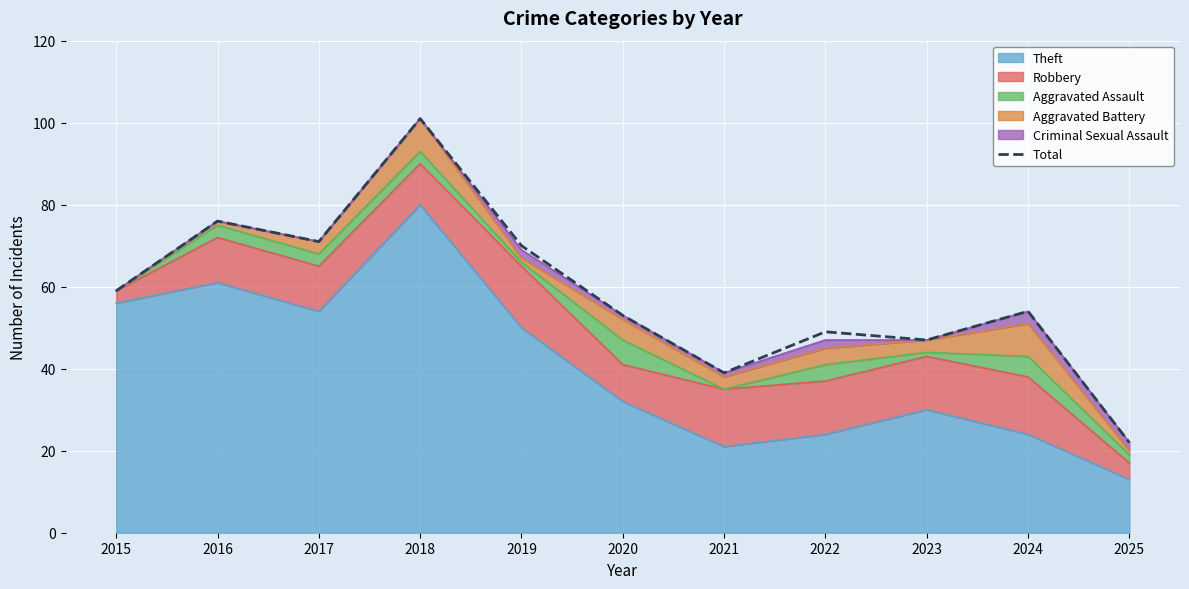

Rank the categories by value from highest to lowest.

2018, 2016, 2017, 2019, 2015, 2024, 2020, 2022, 2023, 2021, 2025